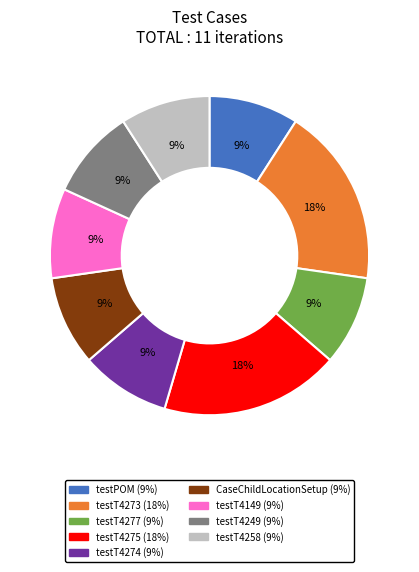

Is there any slice that represents more than half of the pie?

No